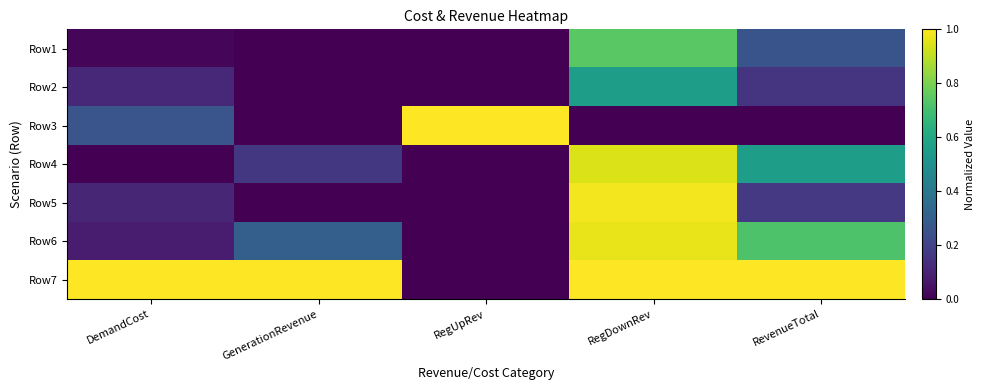

Which label corresponds to the smallest value in the chart?

GenerationRevenue